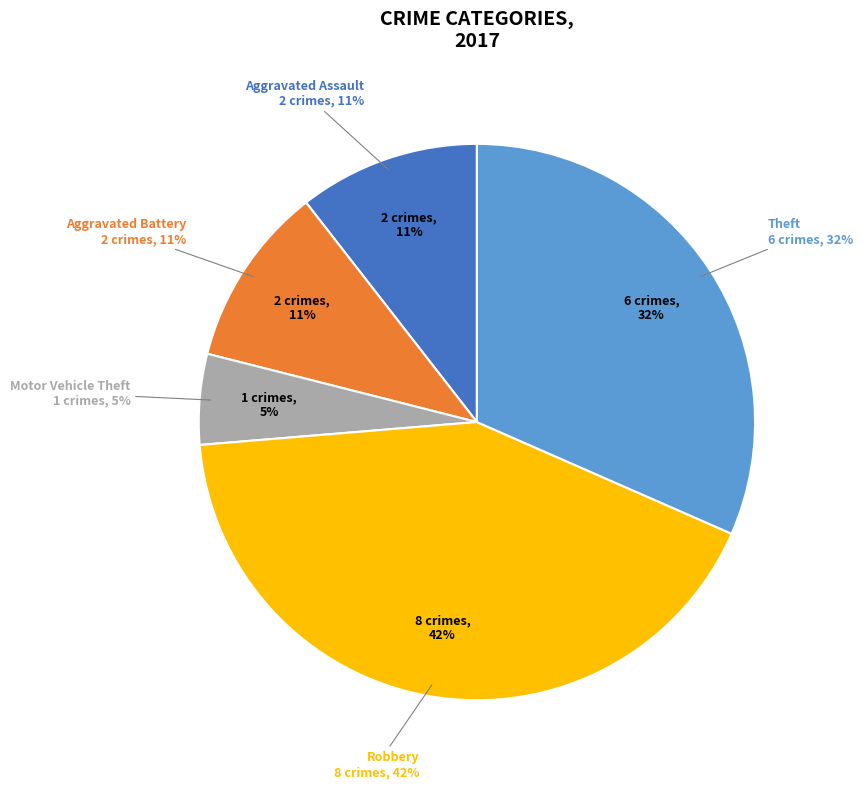

Which has a higher value, Theft or Aggravated Assault?

Theft